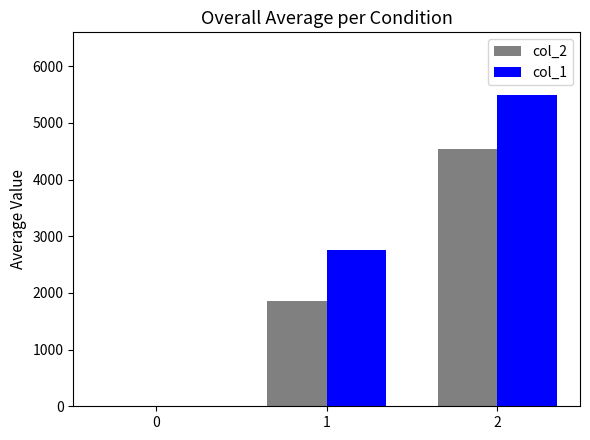

How many values in col_2 are above zero?

2